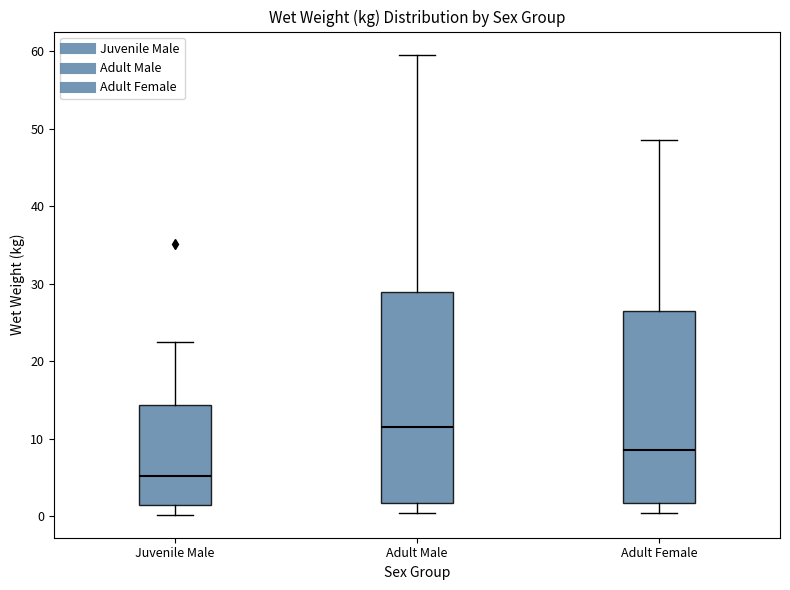

Which box's median line is the highest?

Adult Male